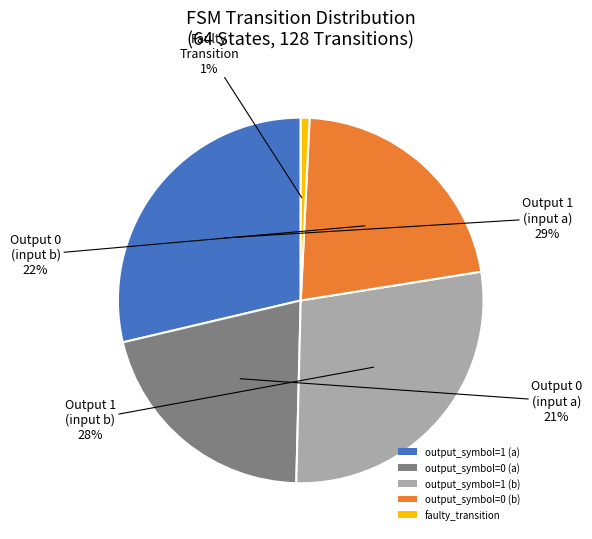

To the nearest percent, what is the difference between the largest and smallest slice percentages?

28%